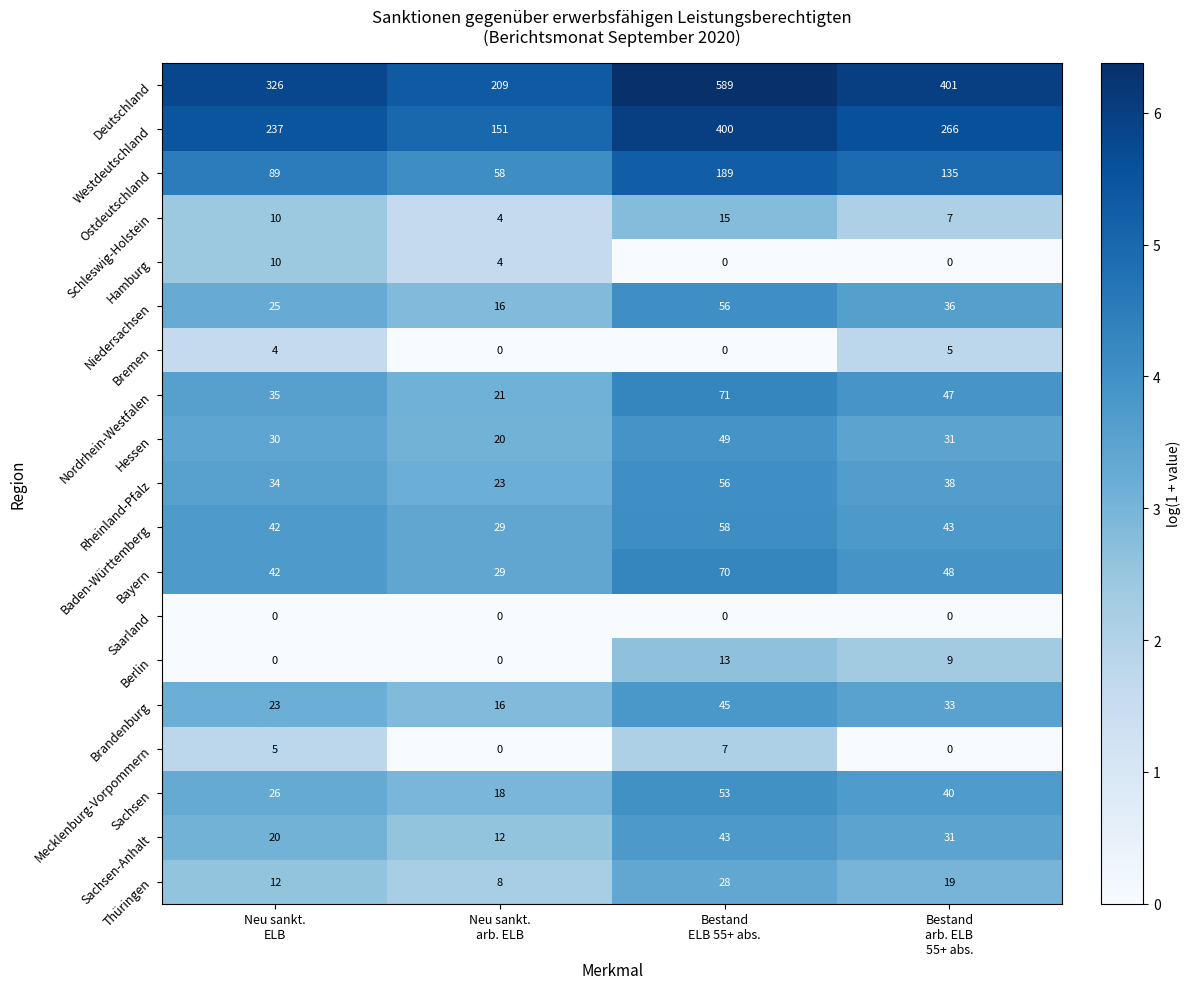

At how many categories does at least one series exceed 49?

4